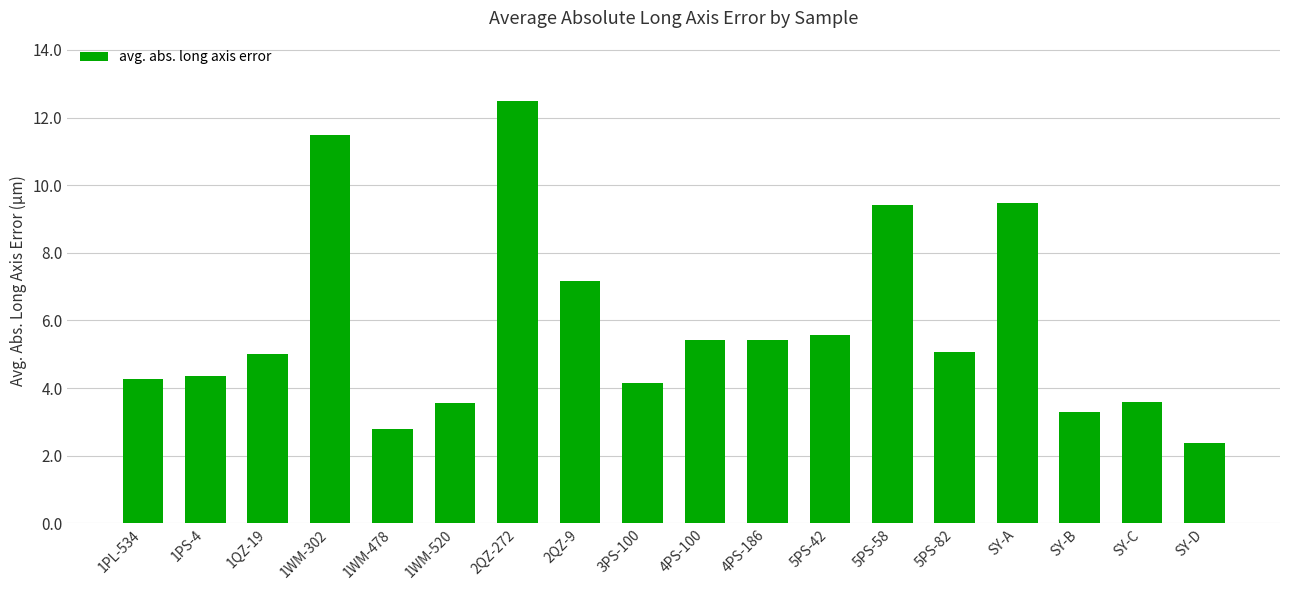

Which category has the lowest value across all series?

SY-D